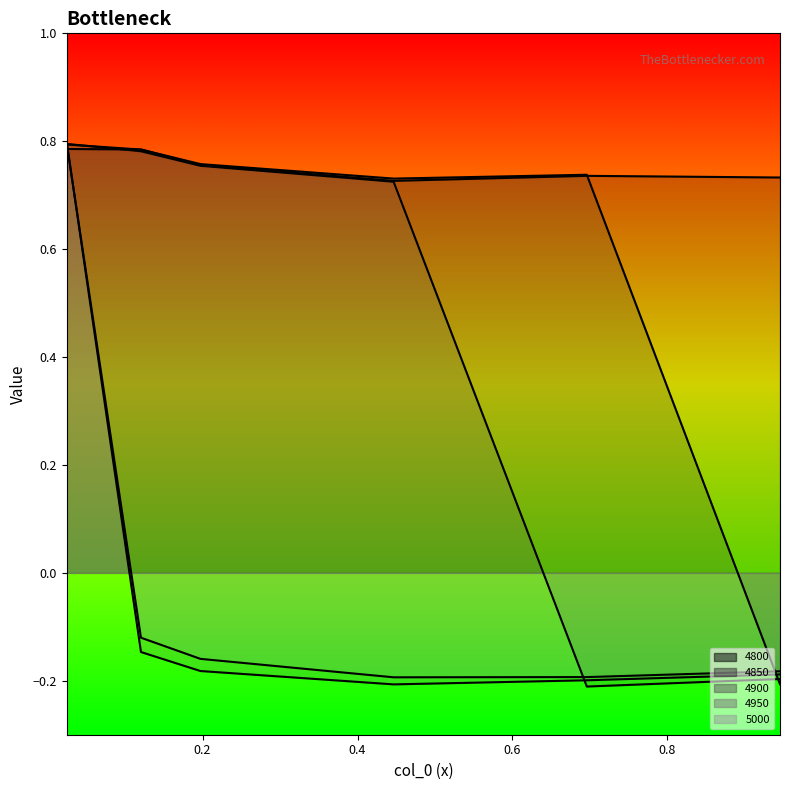

Is it true that 4900 equals 0.5 at 0.1205479452054795?

False